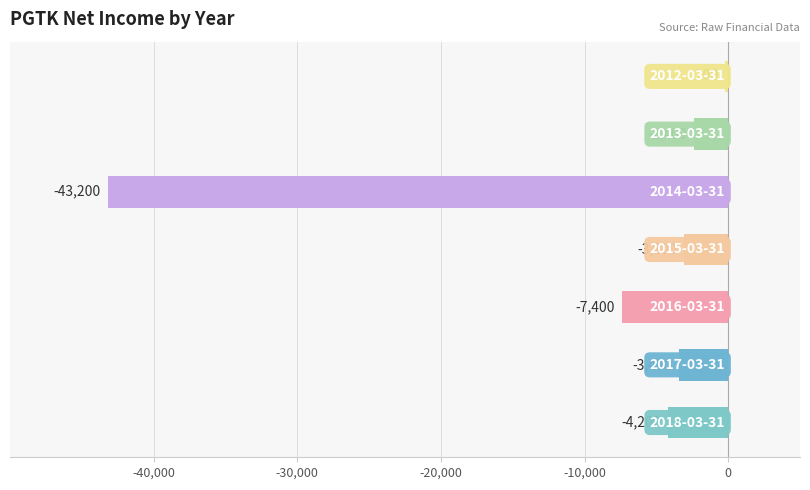

What is the greatest value displayed?

-200